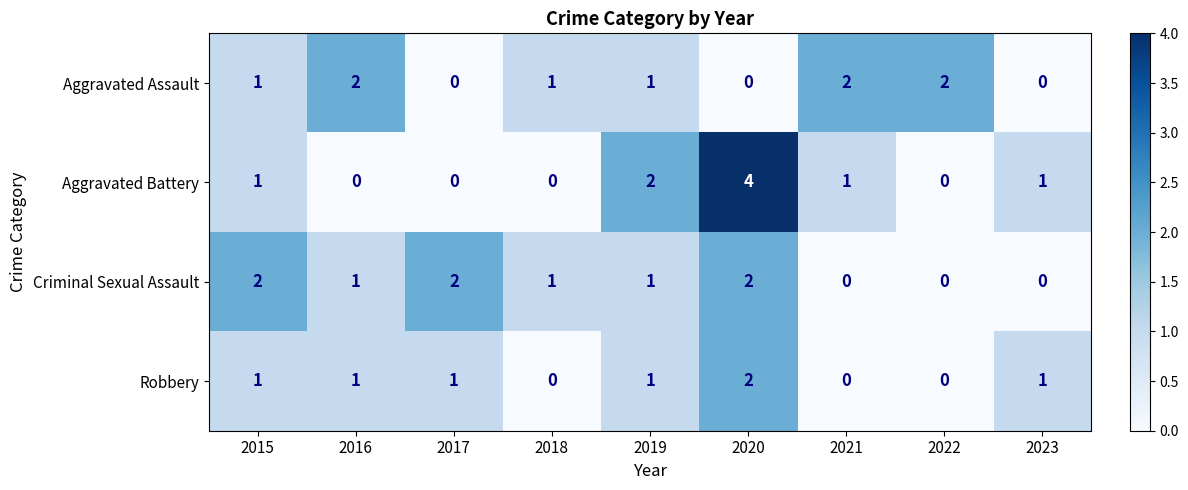

The value of Aggravated Battery at 2020 is 3. True or false?

False